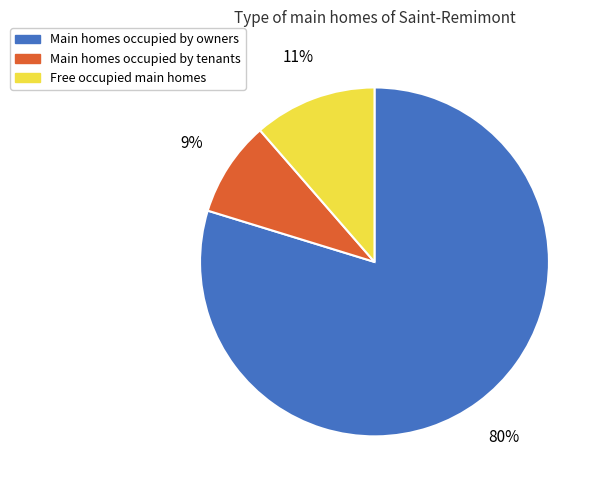

Does any single category account for the majority?

Yes